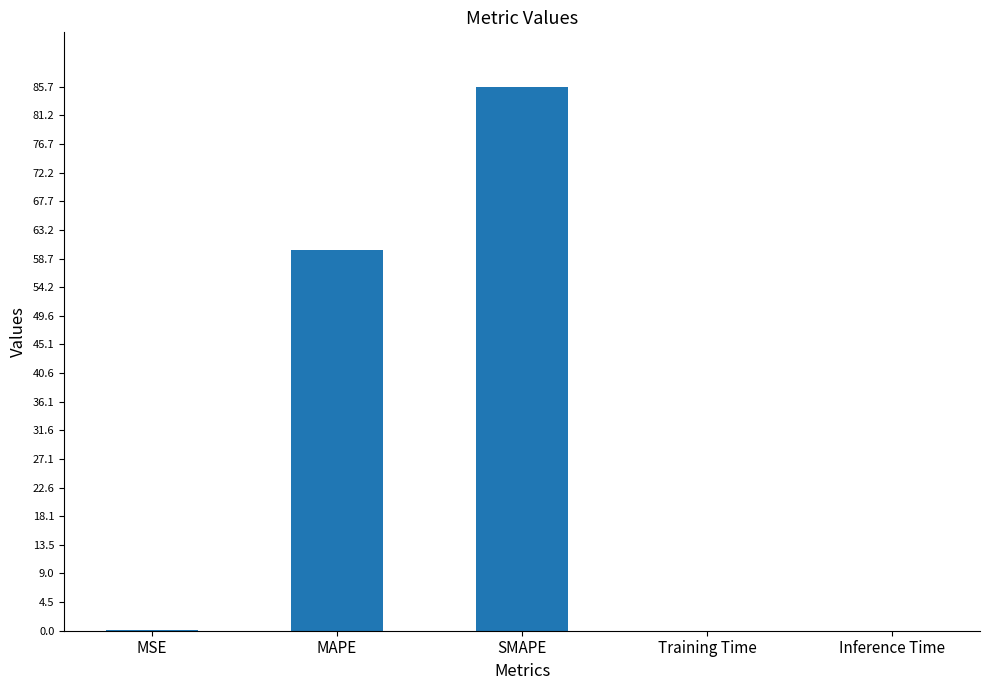

The value at SMAPE is 85.7. True or false?

True